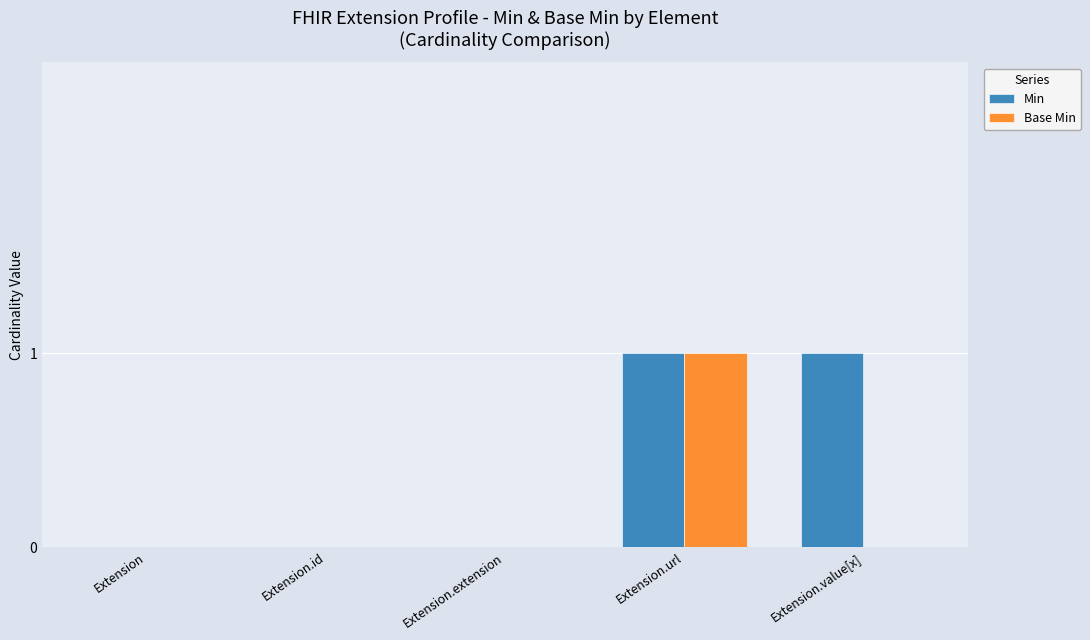

Reading right to left, what are all the values shown in this chart?

Min: 1	1	0	0	0
Base Min: 0	1	0	0	0